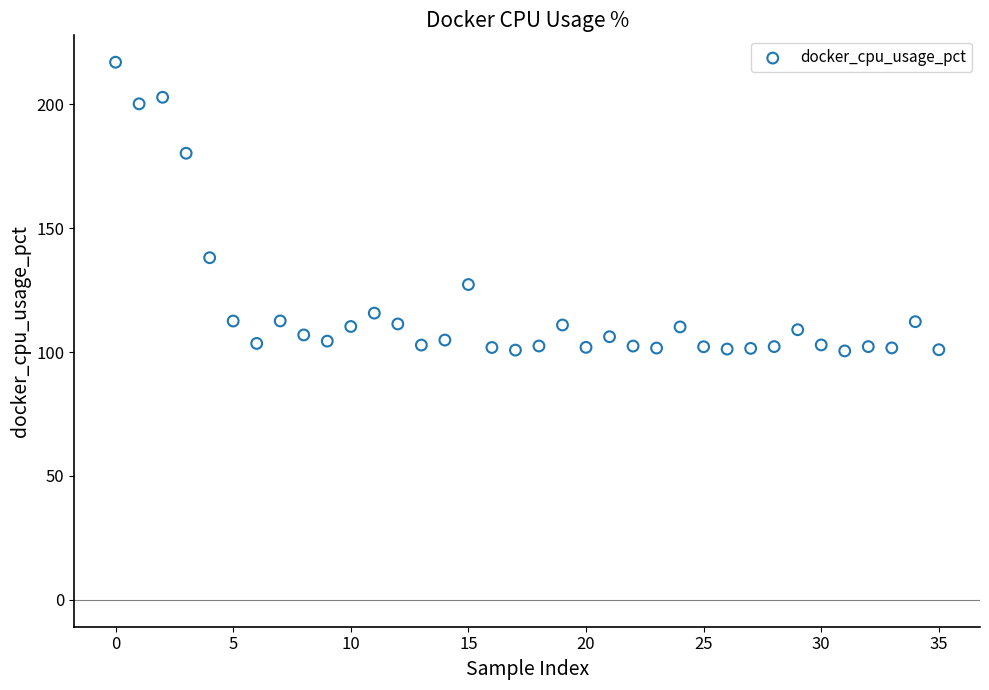

What is the range of Y values (max minus min)?

116.5